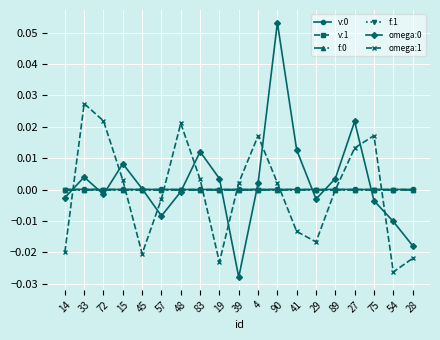

Where is the first local minimum for omega:0?

72